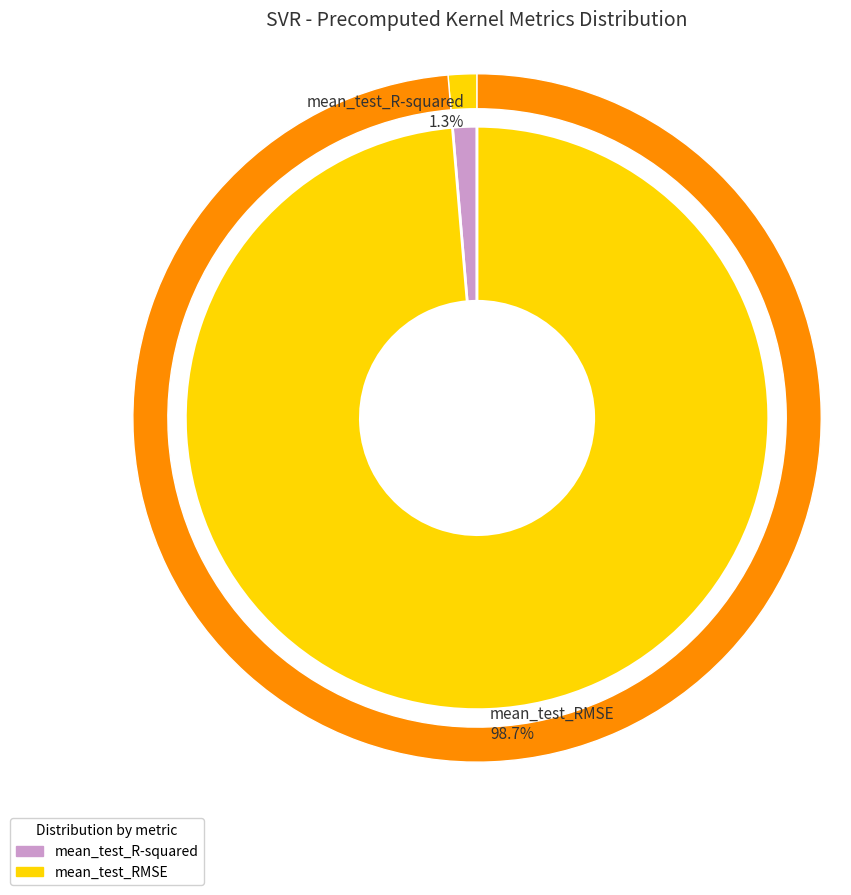

What is the total percentage of mean_test_RMSE and mean_test_R-squared?

100.0%